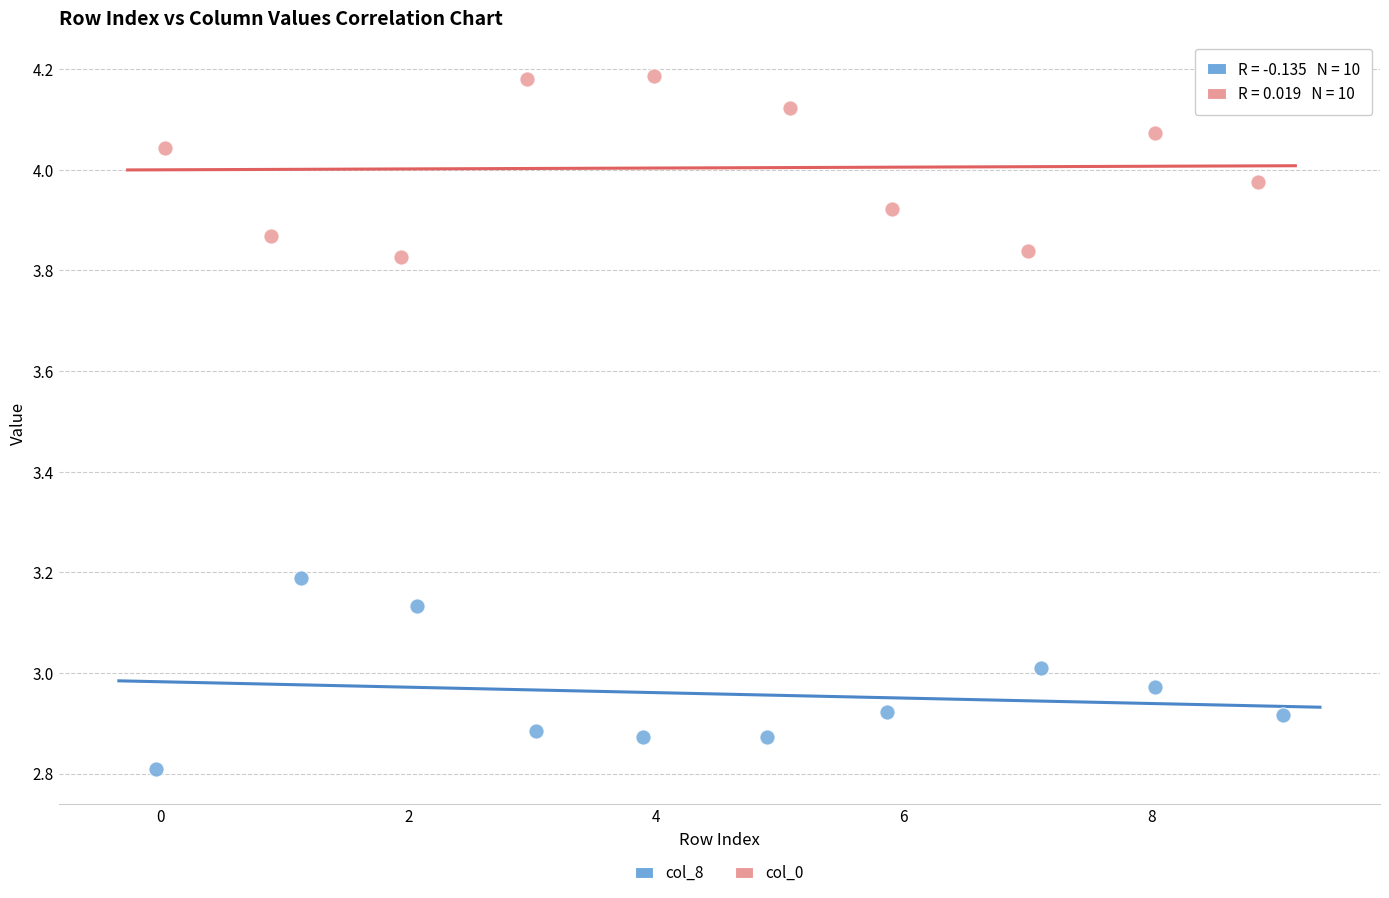

Which series reaches the minimum Y coordinate?

col_8